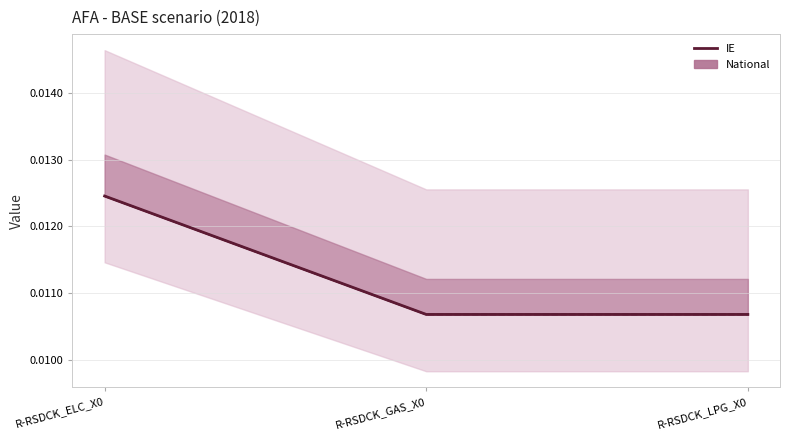

True or false: the data shows 0.0 at R-RSDCK_ELC_X0.

True